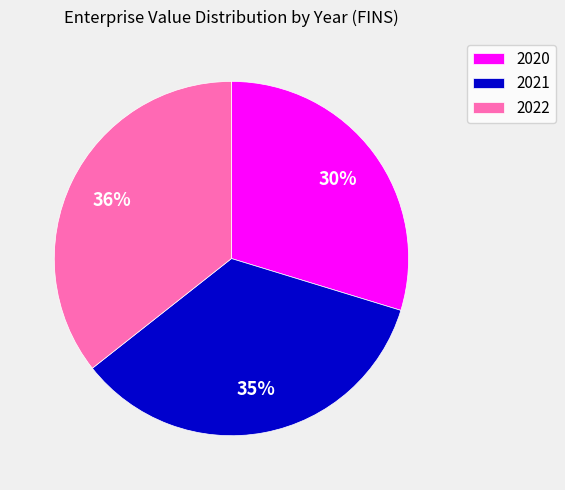

To the nearest percent, what portion does 2021 represent?

35%